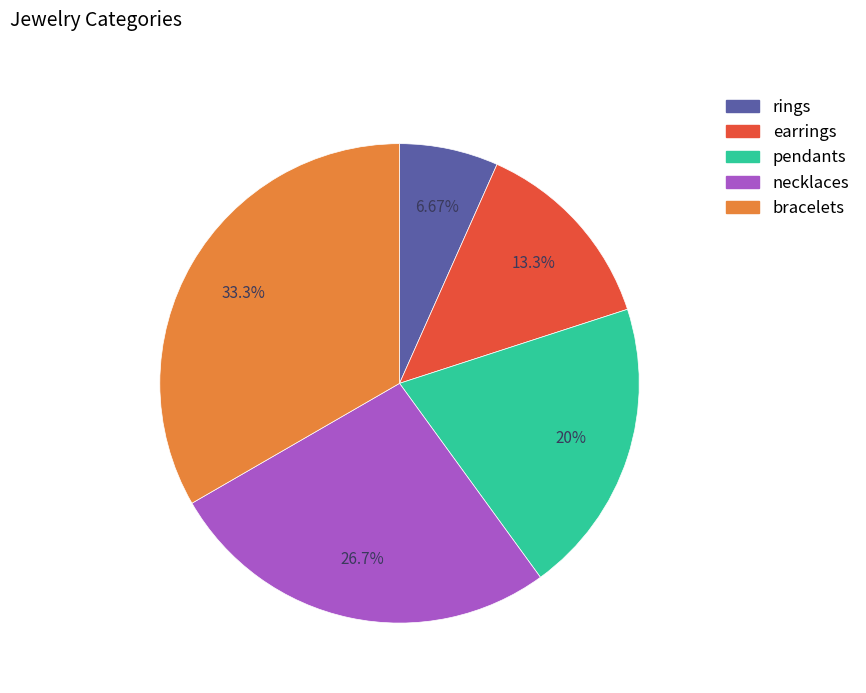

Between earrings and pendants, which is larger?

pendants